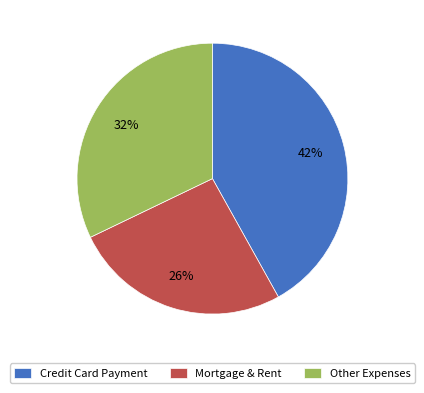

What is the ratio of the value at Mortgage & Rent to the value at Other Expenses?

0.8